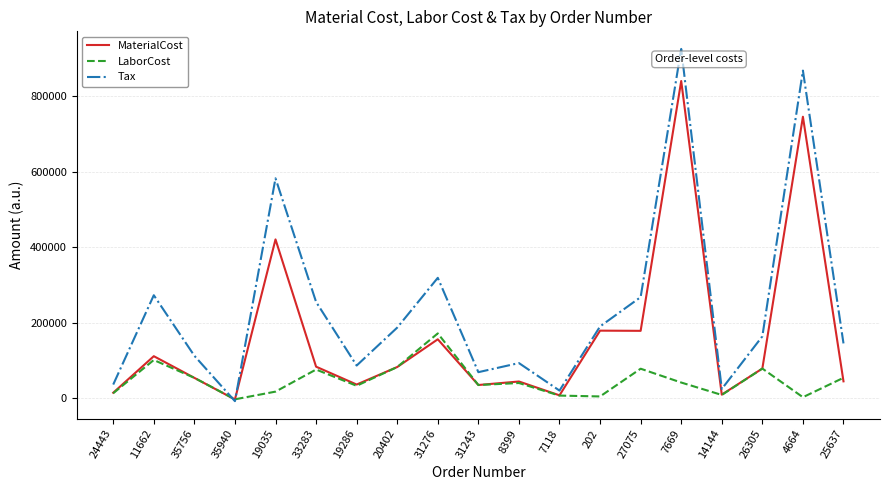

What is the minimum value for Tax?

-7923.0